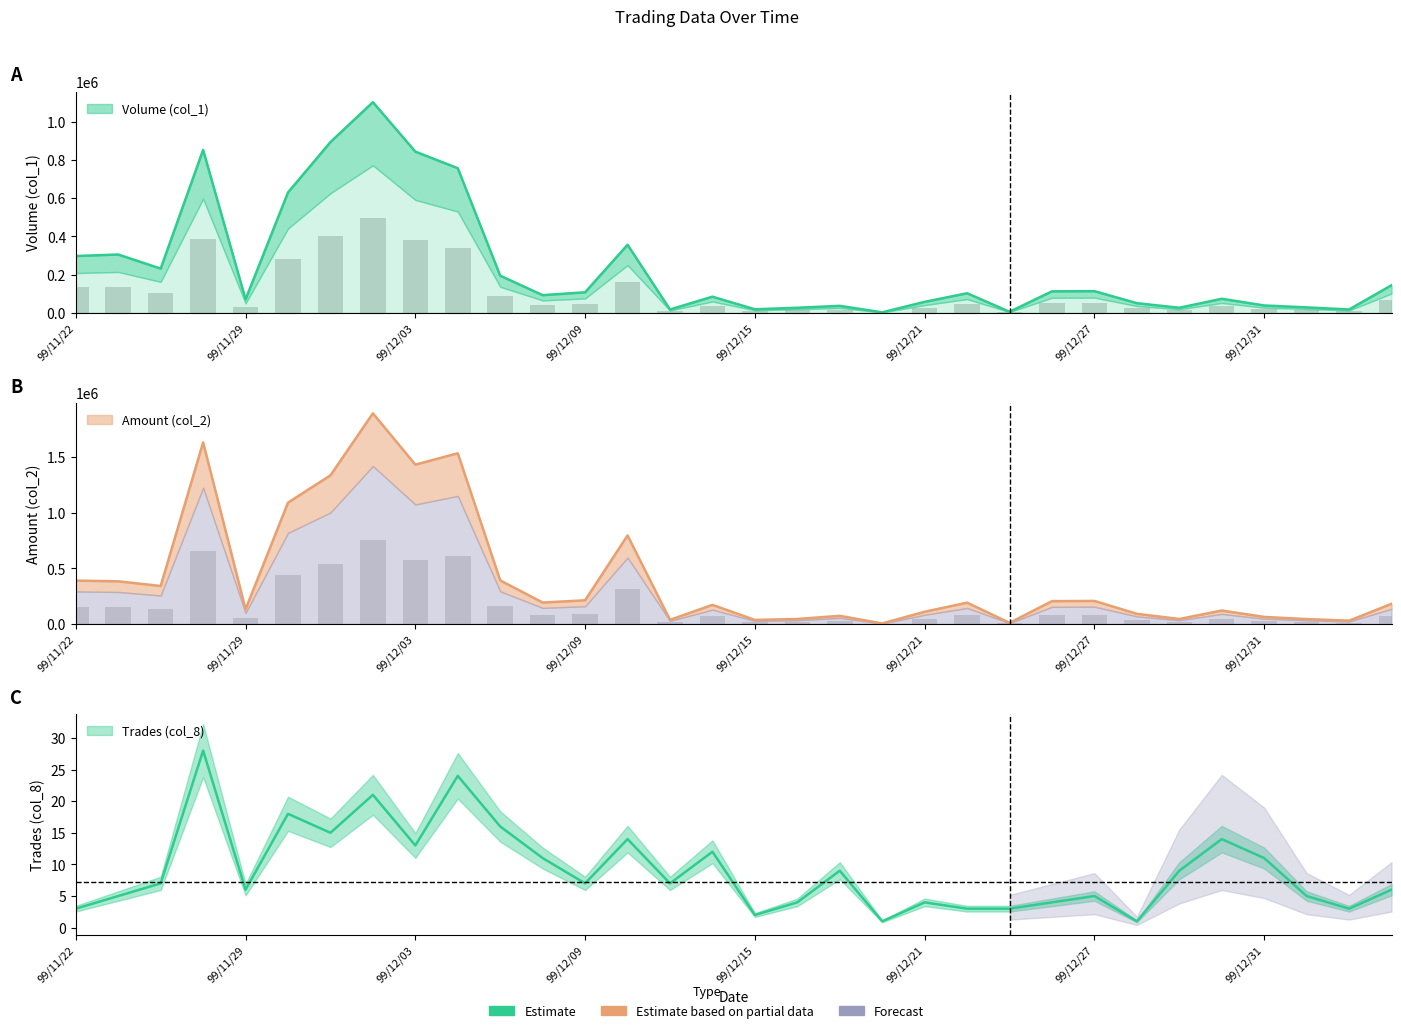

At which label is Trades (col_8) closest to 14?

99/12/10